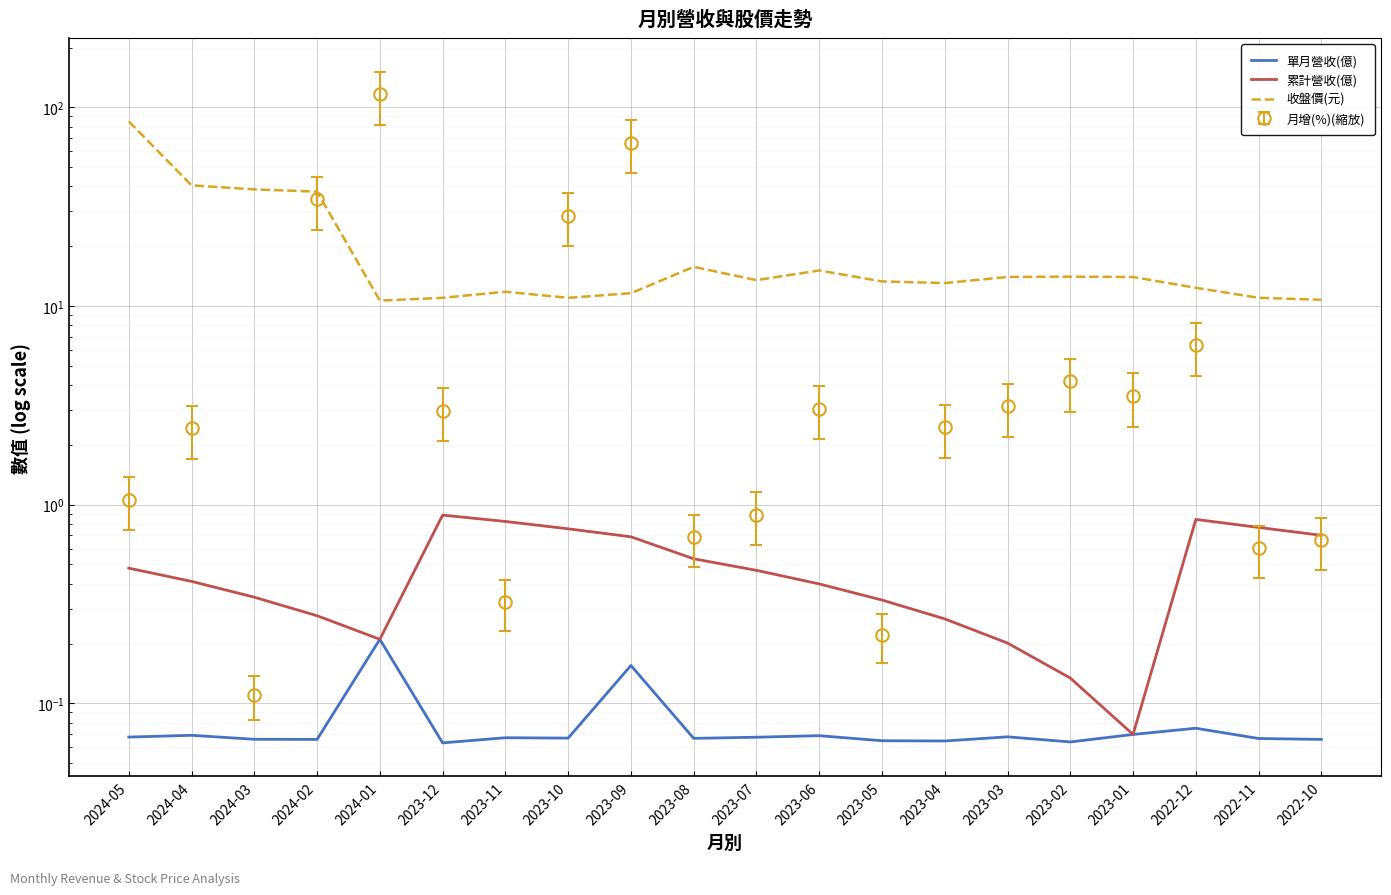

Read the 累計營收(億) value at 2023-12.

0.9